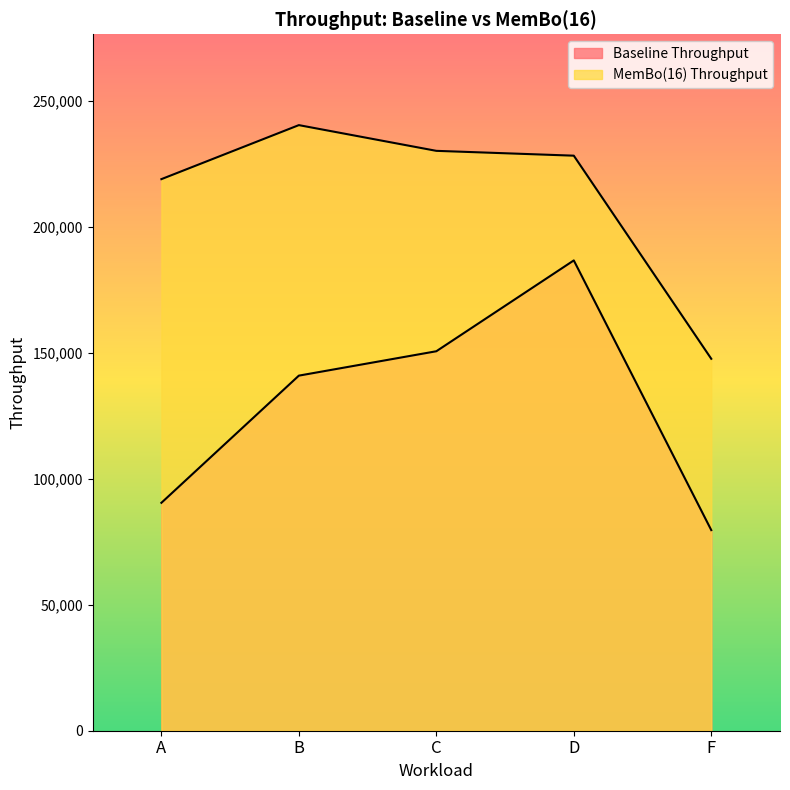

At which label does Baseline Throughput first exceed 140921?

B